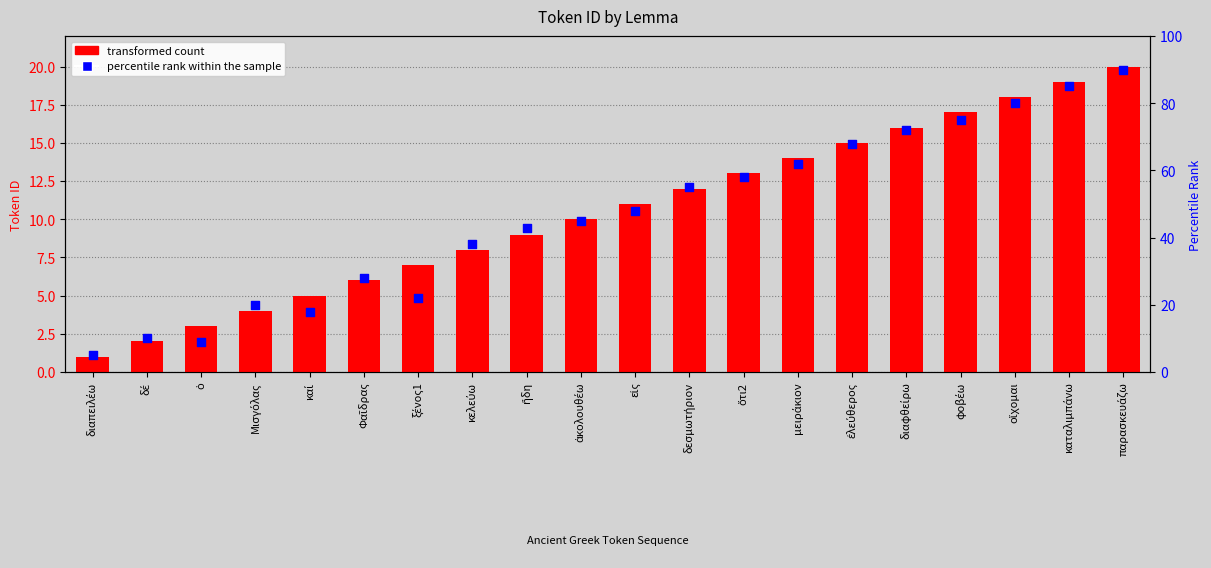

Is the value of percentile rank within the sample at διαφθείρω greater than the value of transformed count at διαπειλέω?

Yes